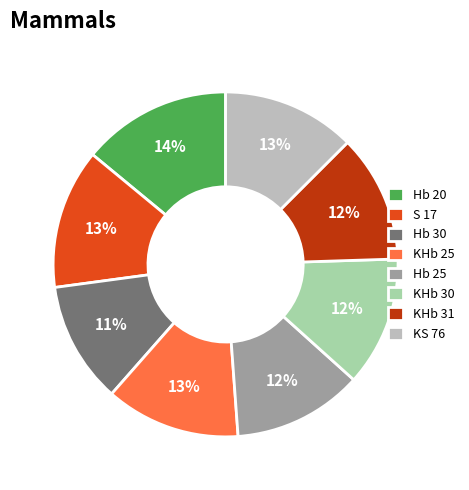

Between Hb 30 and KHb 30, which is larger?

KHb 30